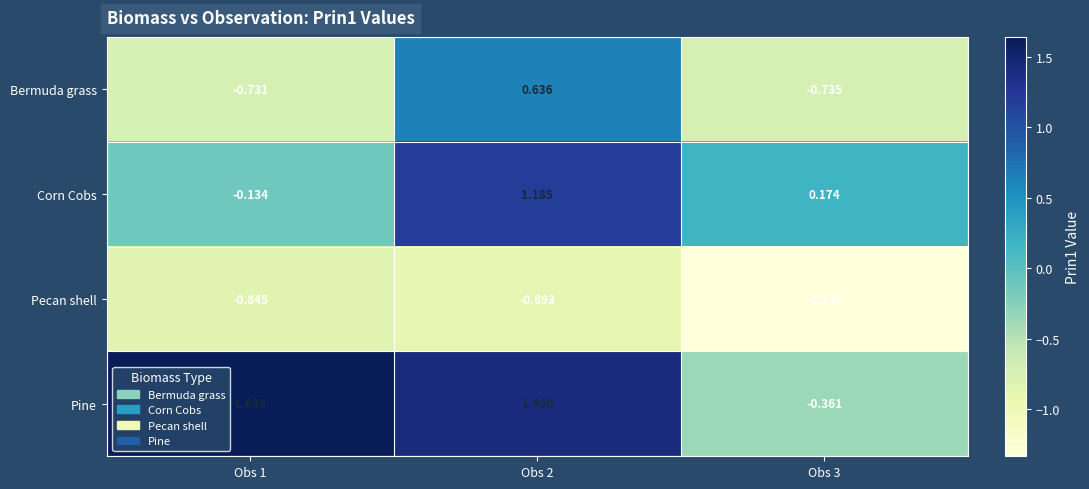

Between Obs 2 and Obs 3, which series saw the biggest shift?

Pine